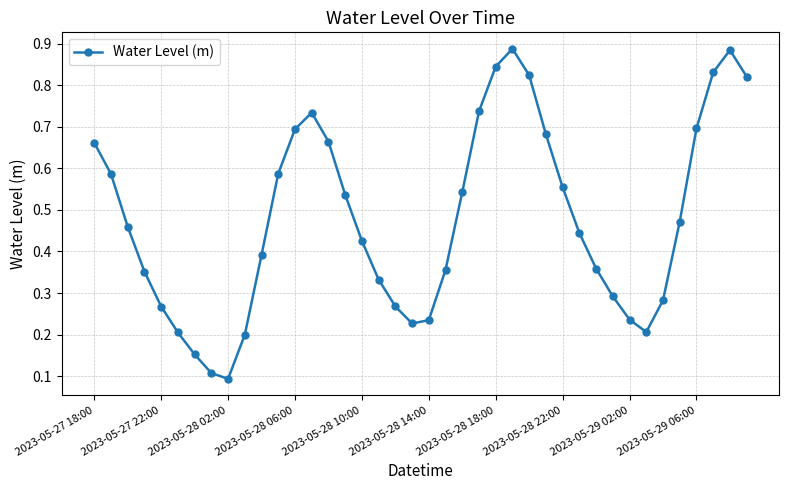

Count the values in the range 0 to 1.

40